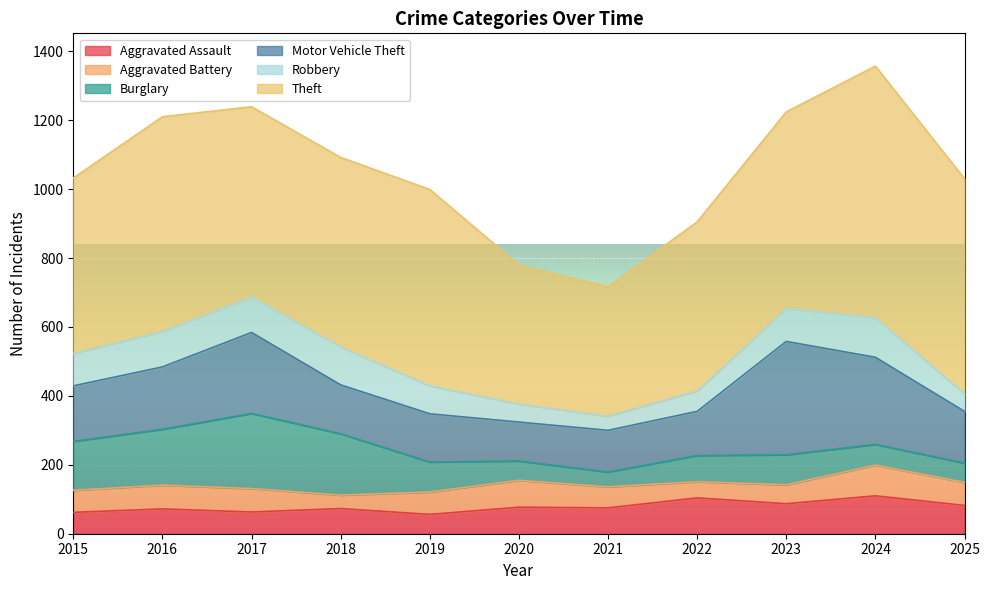

Is it true that Motor Vehicle Theft equals 203 at 2021?

False